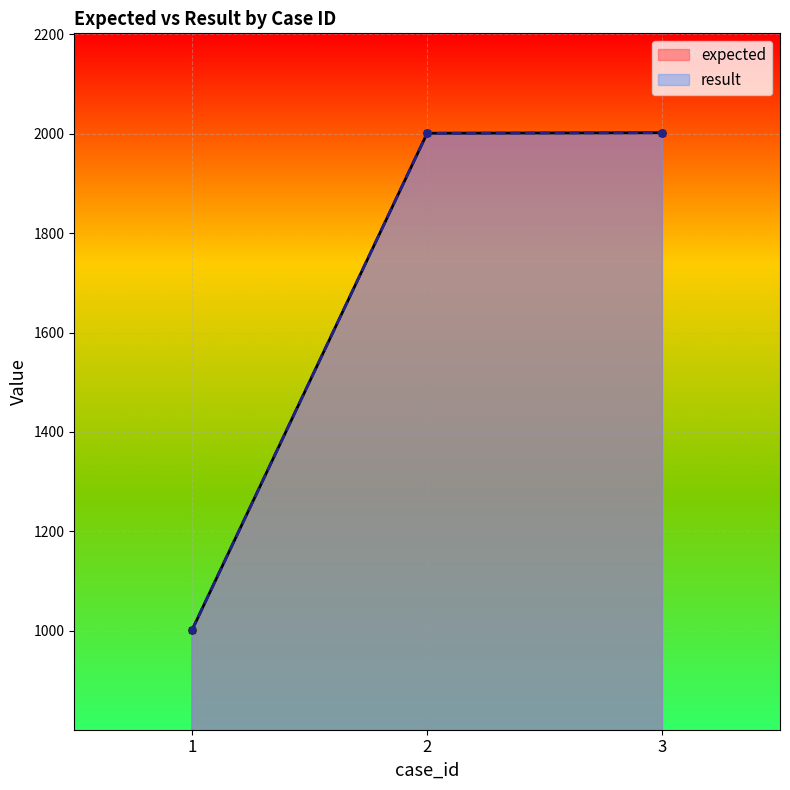

Which label corresponds to the largest value in the chart?

3